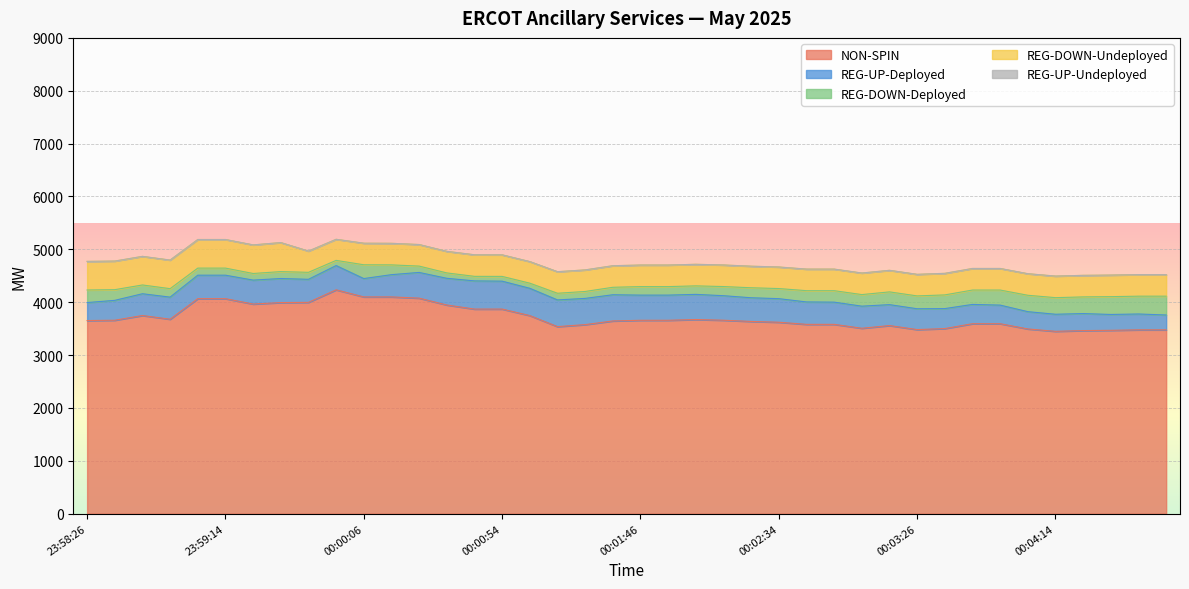

Which series changed the most between 23:59:14 and 00:02:26?

NON-SPIN